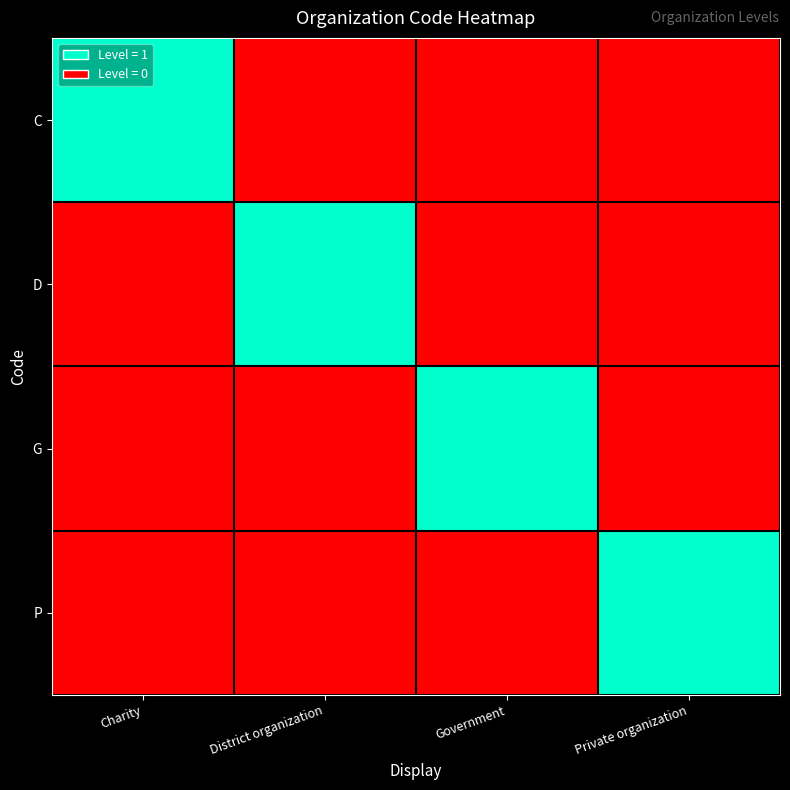

What is the total value across all series at Private organization?

1